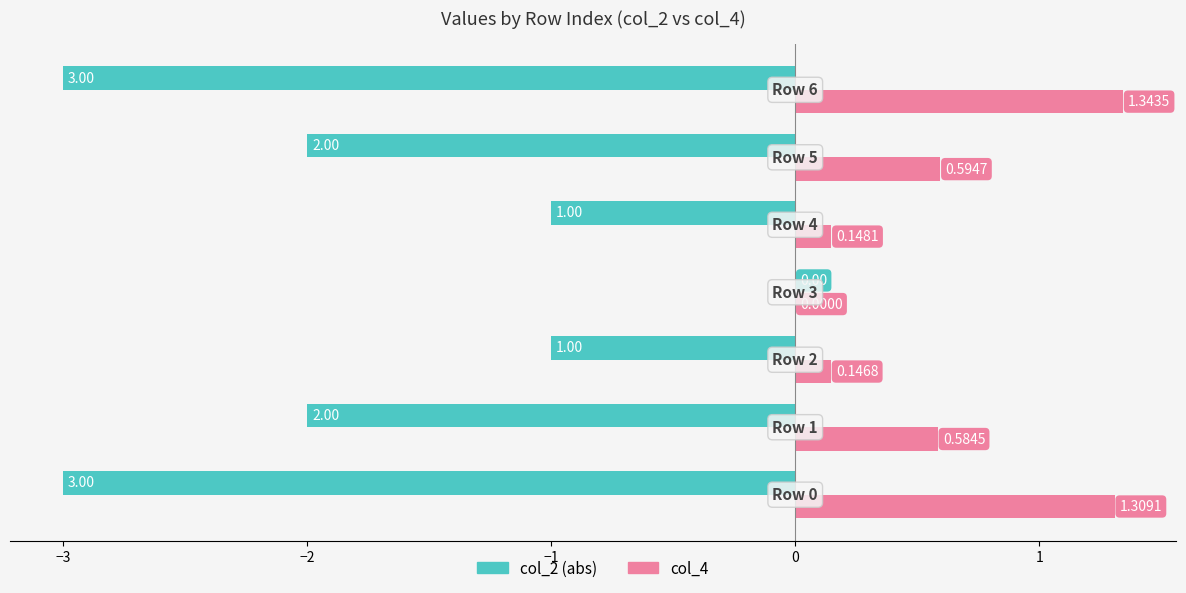

How many series are shown in this chart?

2